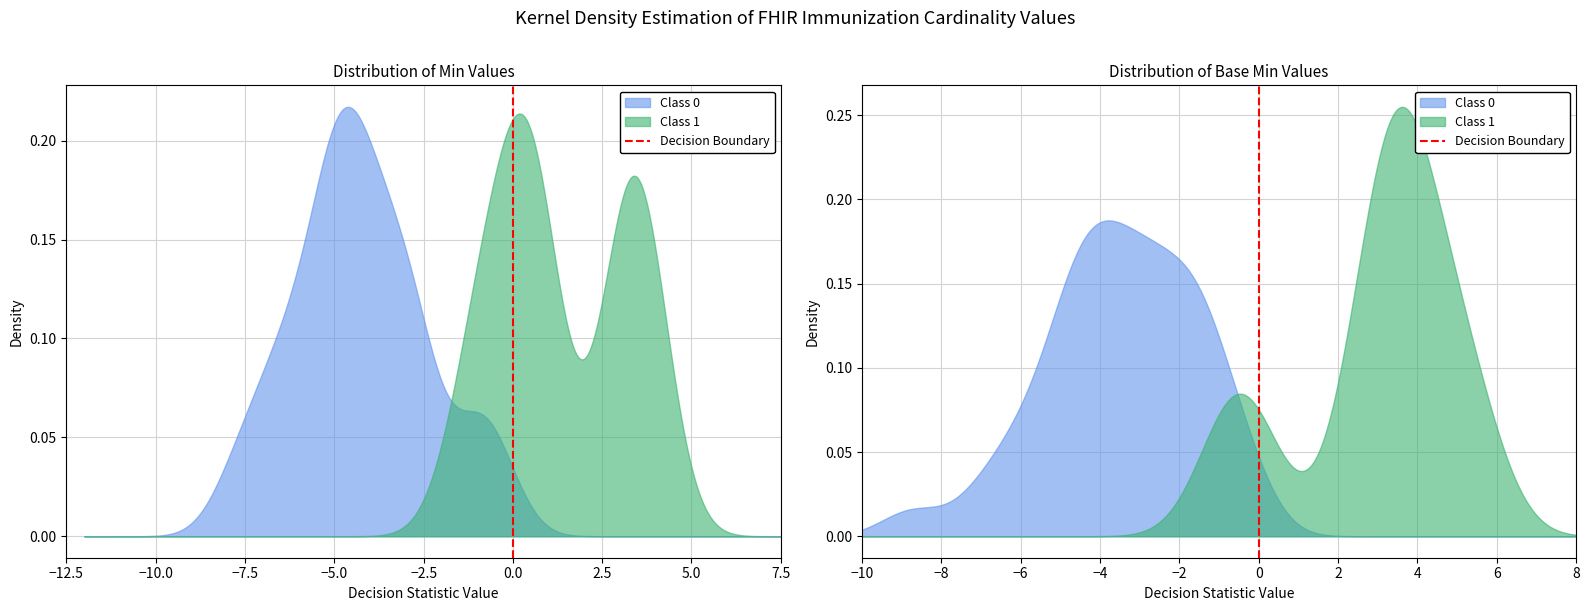

Which category has the lowest value across all series?

−12.5